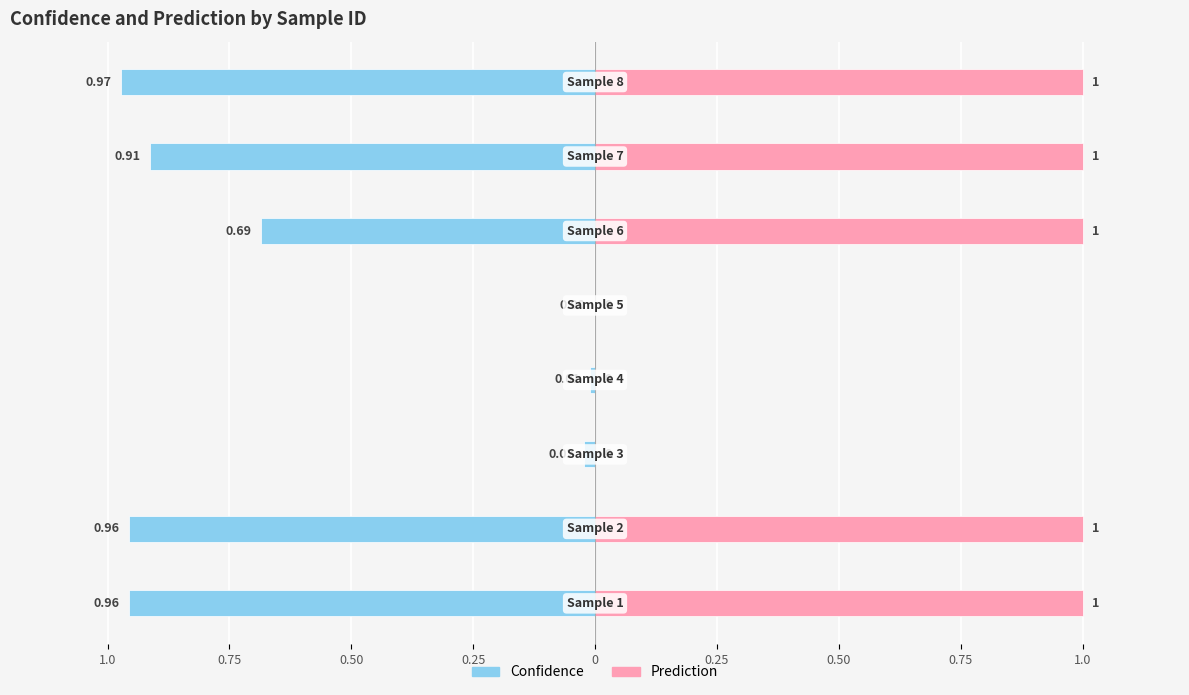

What is the difference between the maximum and minimum values in the Prediction series?

1.0